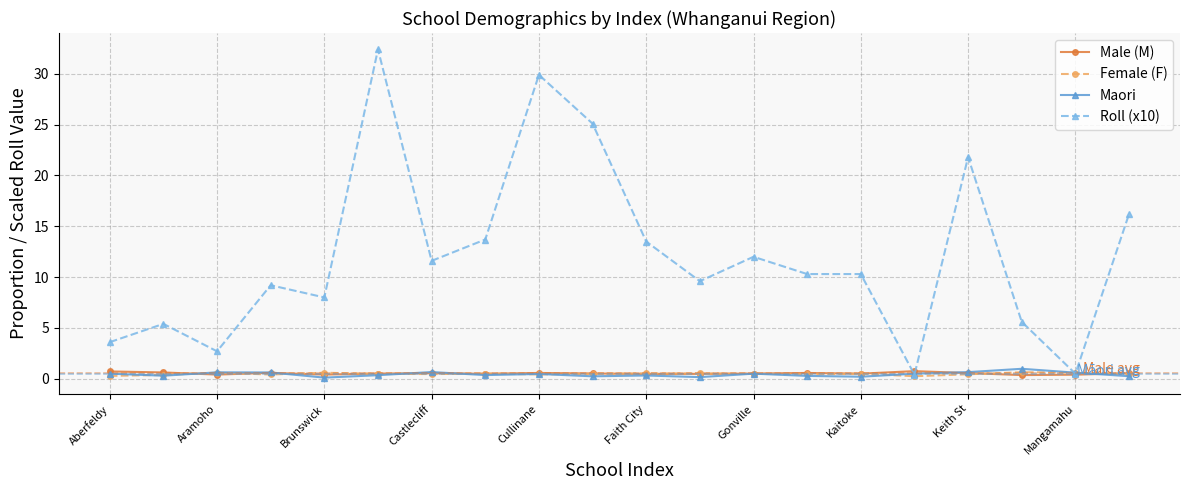

What is the sum of all Male (M) values?

10.5